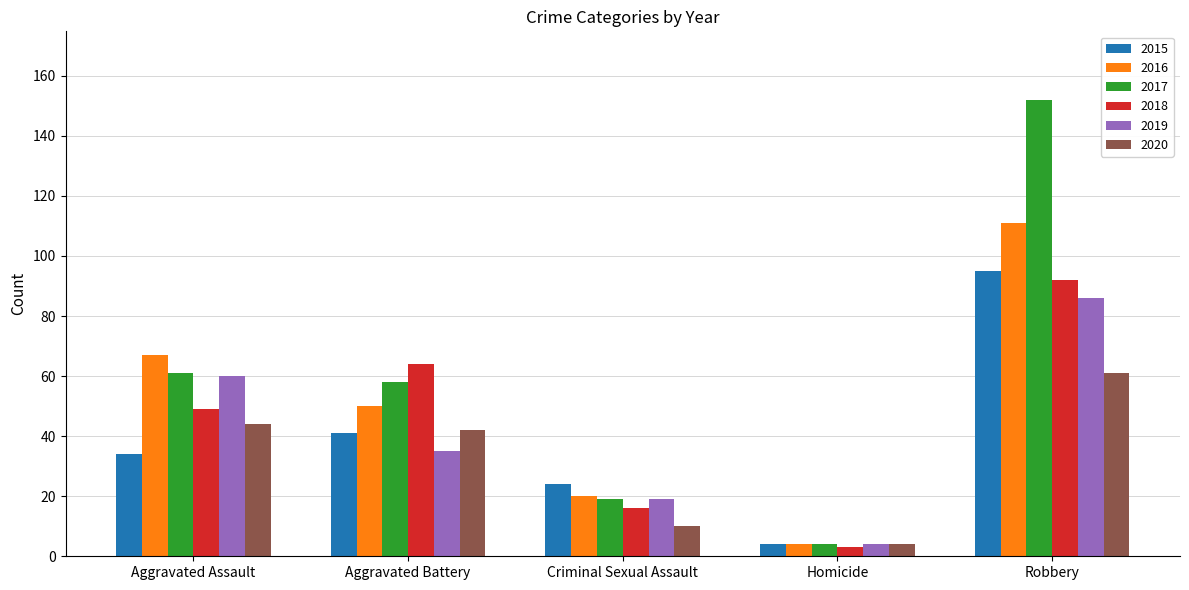

What is the spread (max minus min) of values at Criminal Sexual Assault?

14